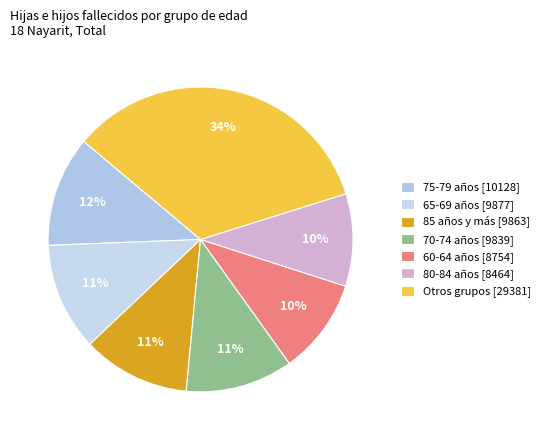

To the nearest percent, what is the difference between the largest and smallest slice percentages?

24%